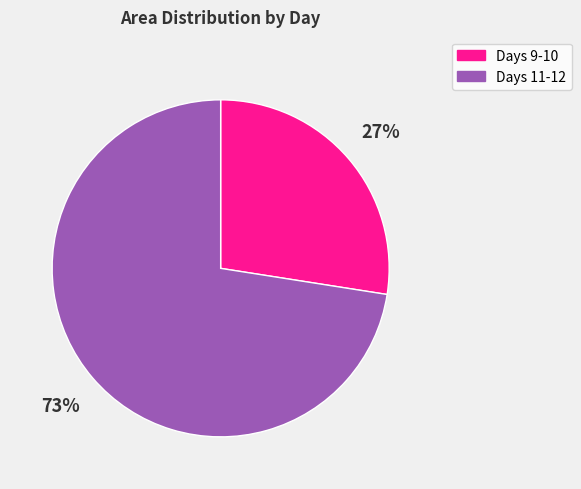

Which category has the smallest portion of the pie?

Days 9-10